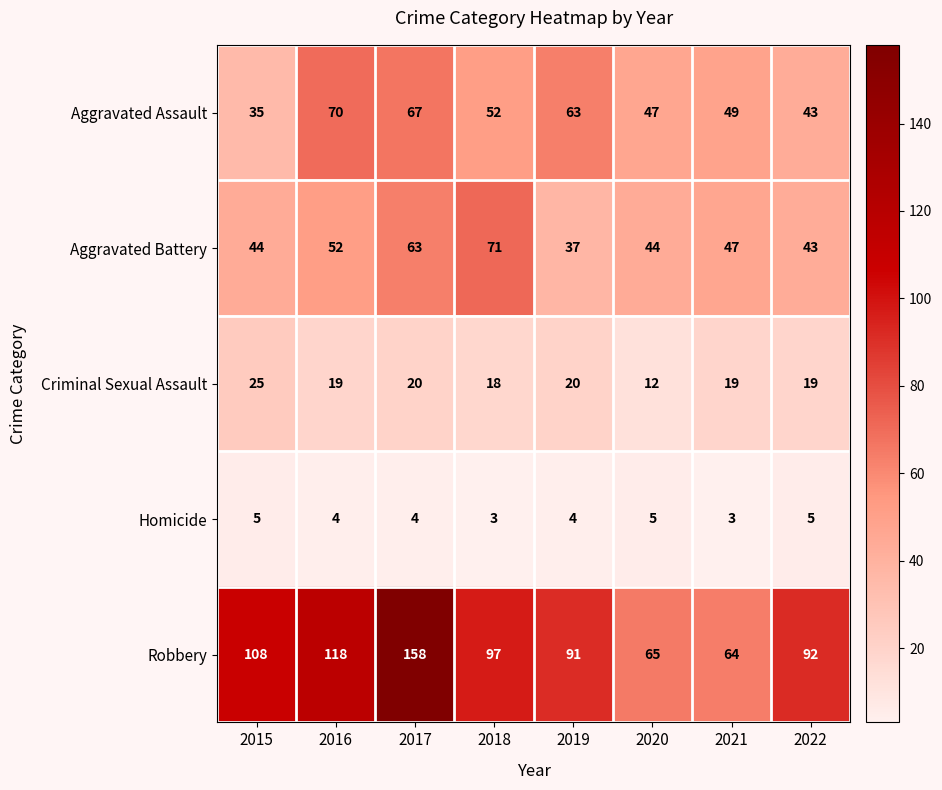

Count the number of data series in this chart.

5